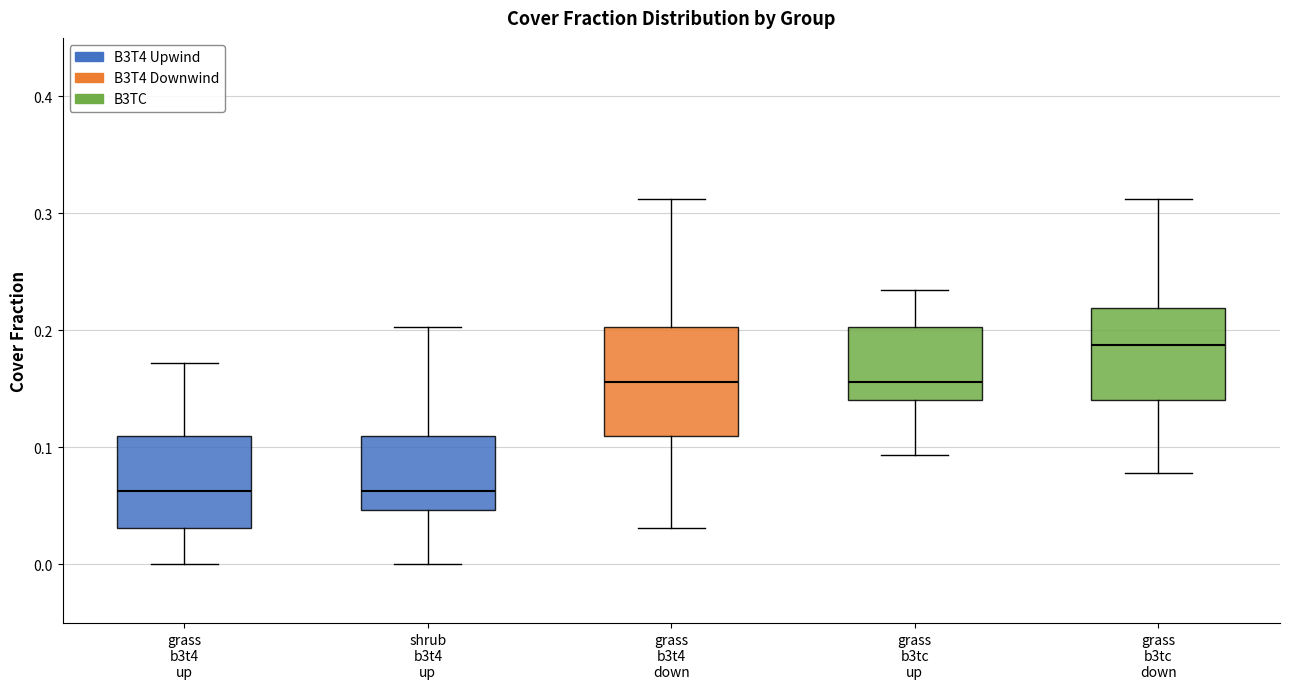

Which box has the highest median line?

grass b3tc down